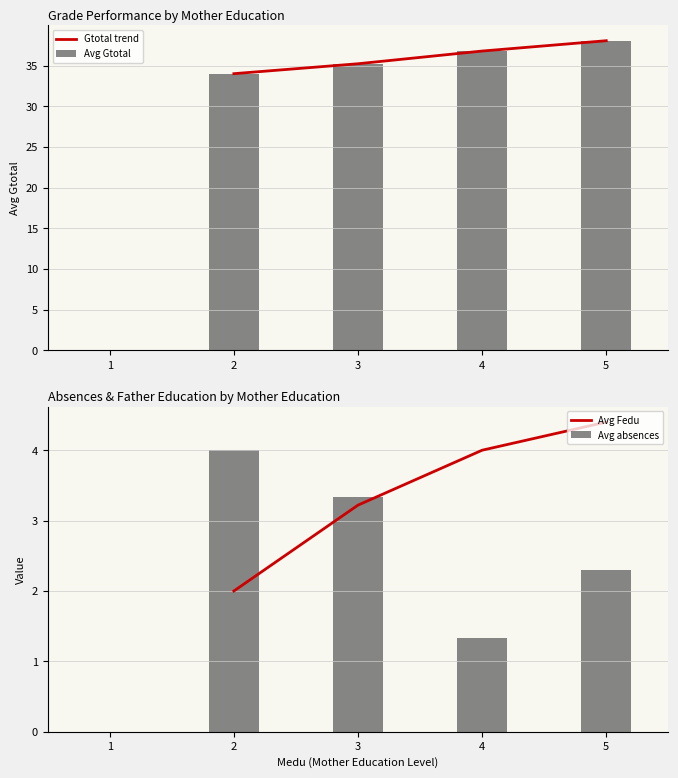

What is the difference between the maximum and second lowest values in the Avg Gtotal series?

2.8